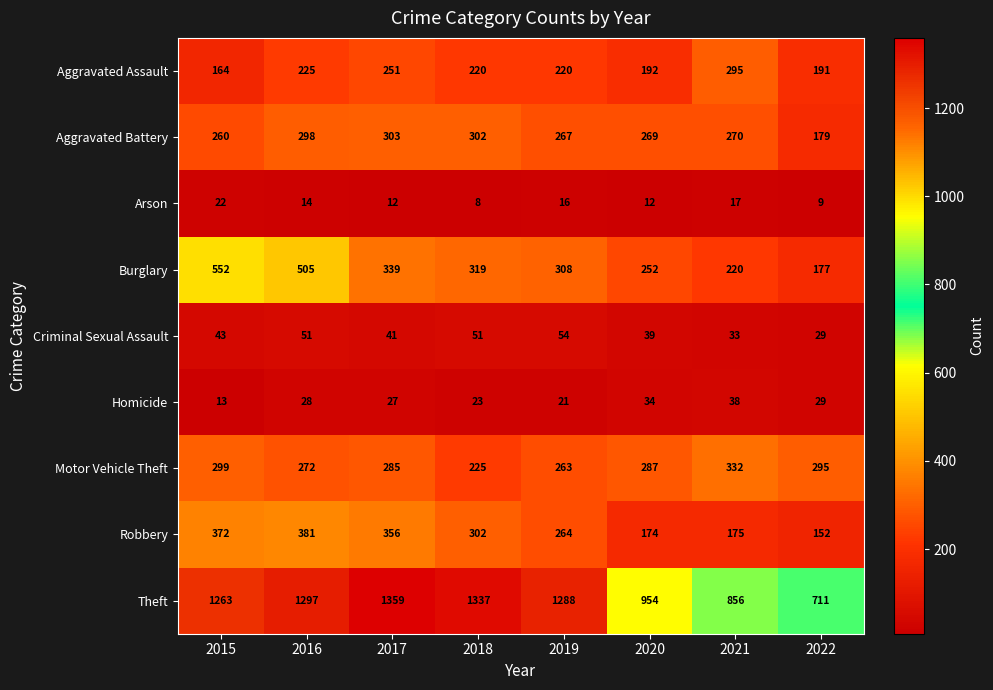

Where does the Robbery series first go above 302?

2015